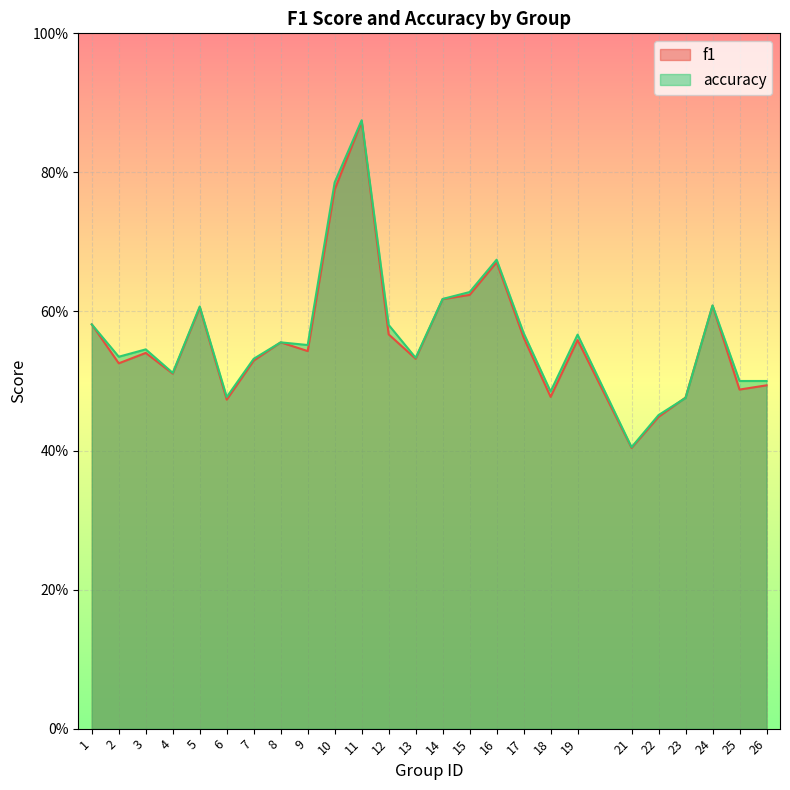

What is the difference between the f1 values at 24 and 8?

0.1